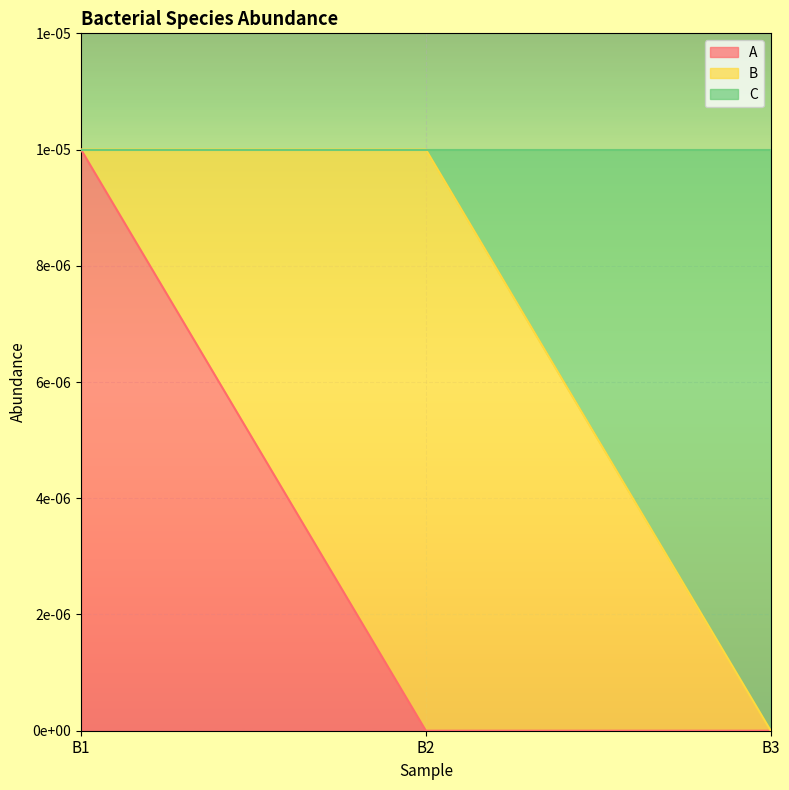

What are all the series names shown in the legend?

A, B, C